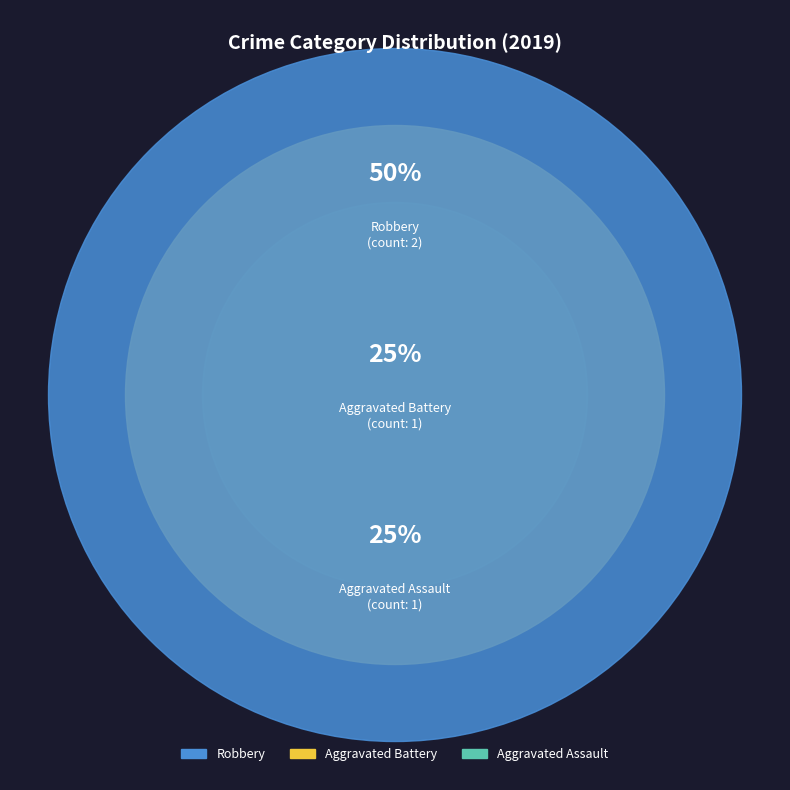

True or false: Aggravated Assault accounts for 33% of the total.

False